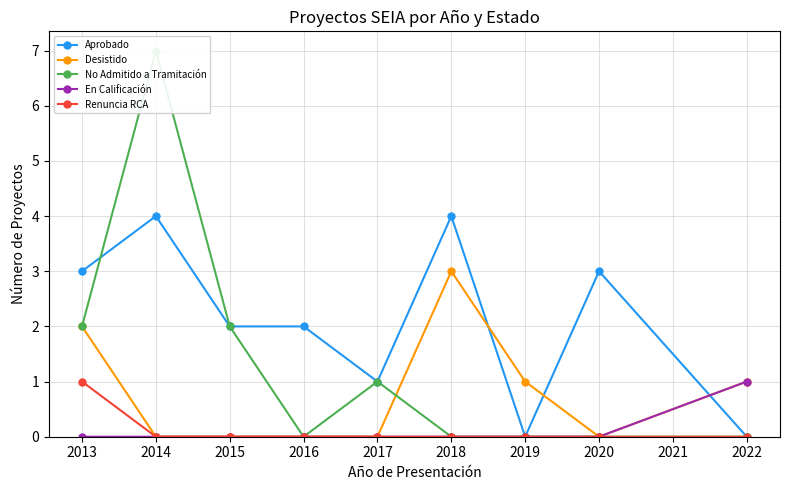

Does the chart display data point markers on the line(s)?

Yes